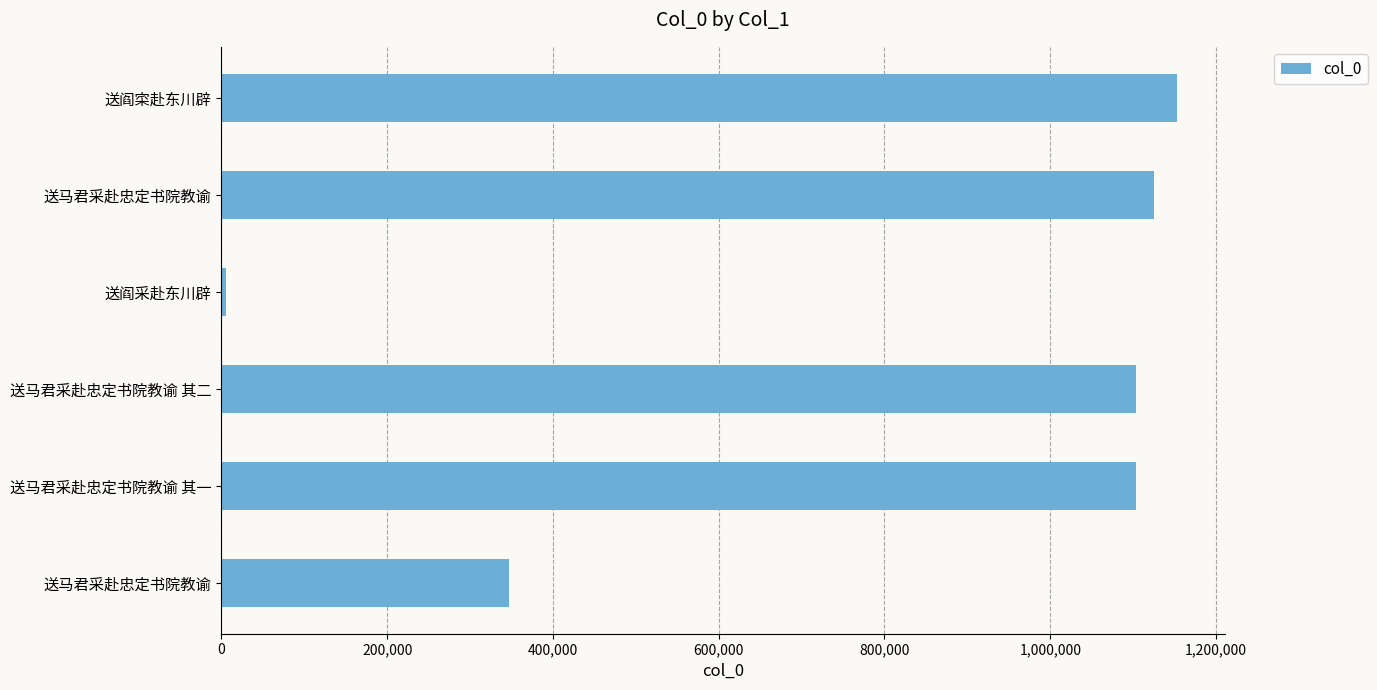

What is the minimum value shown in the chart?

5749